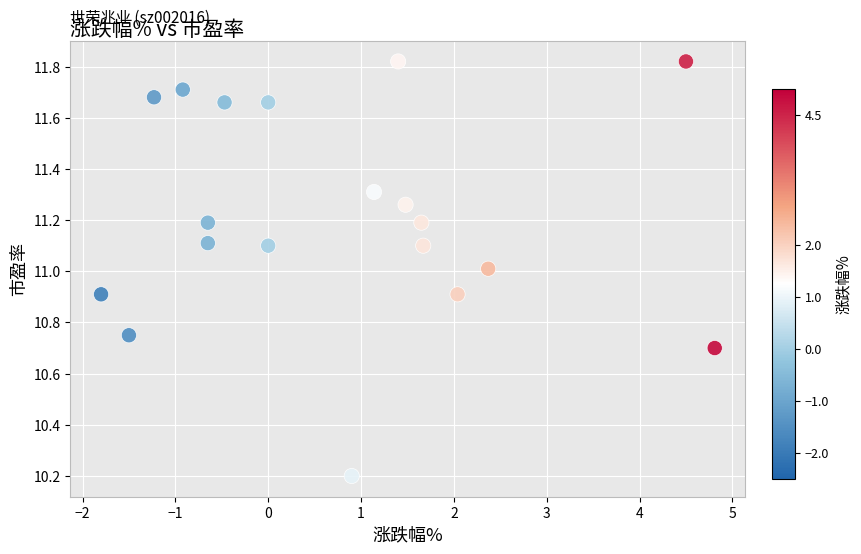

What is the range of X values (max minus min)?

6.6